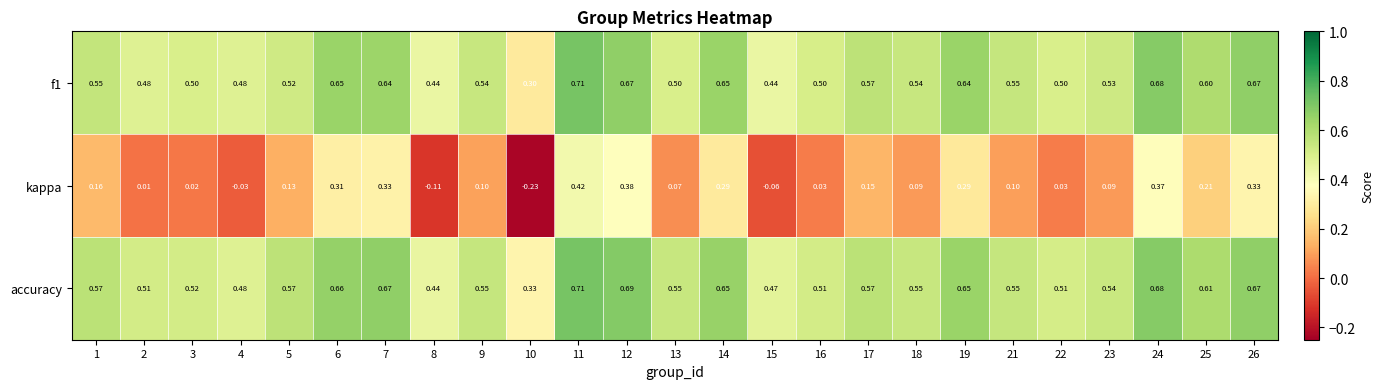

Which series has the widest spread of values?

kappa